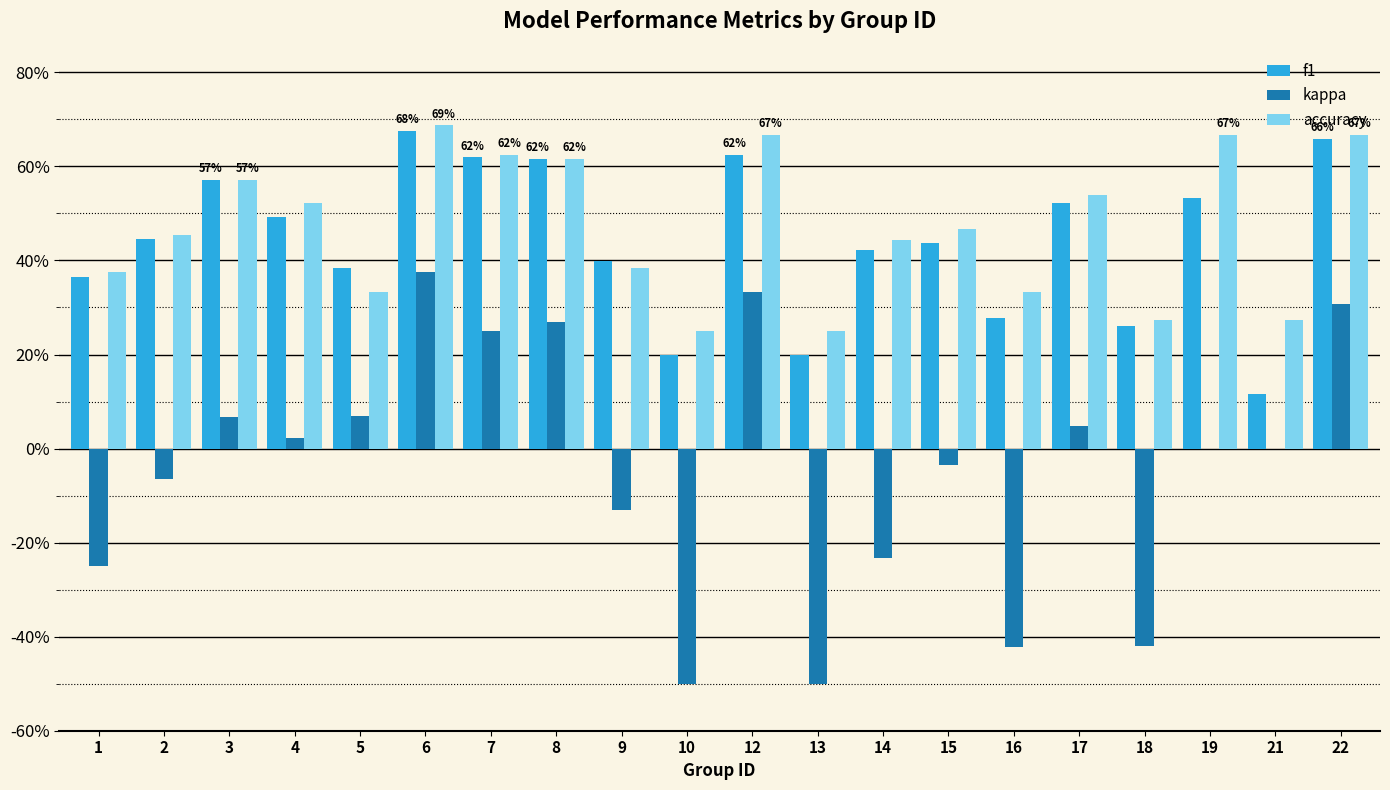

What is the sum of all accuracy values?

9.4